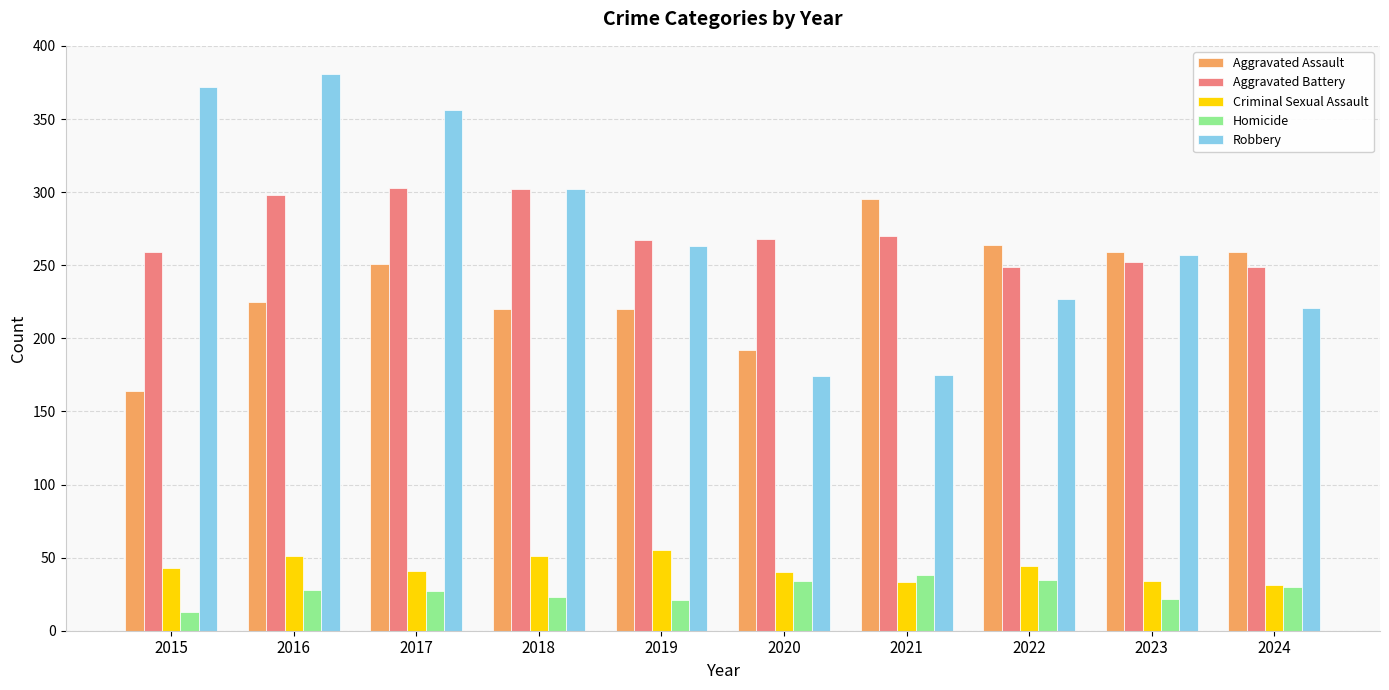

Is it true that Robbery equals 381 at 2016?

True